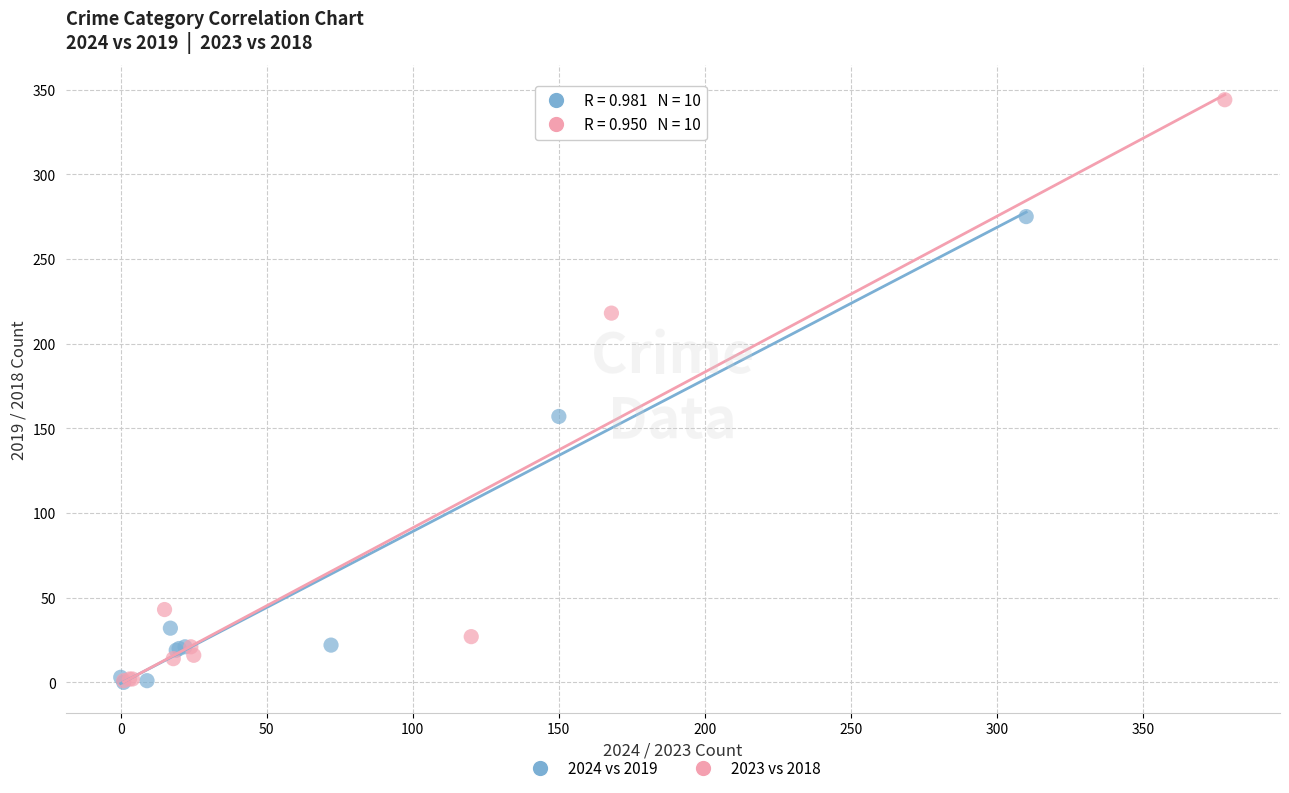

Which series contains the highest Y value?

2023 vs 2018